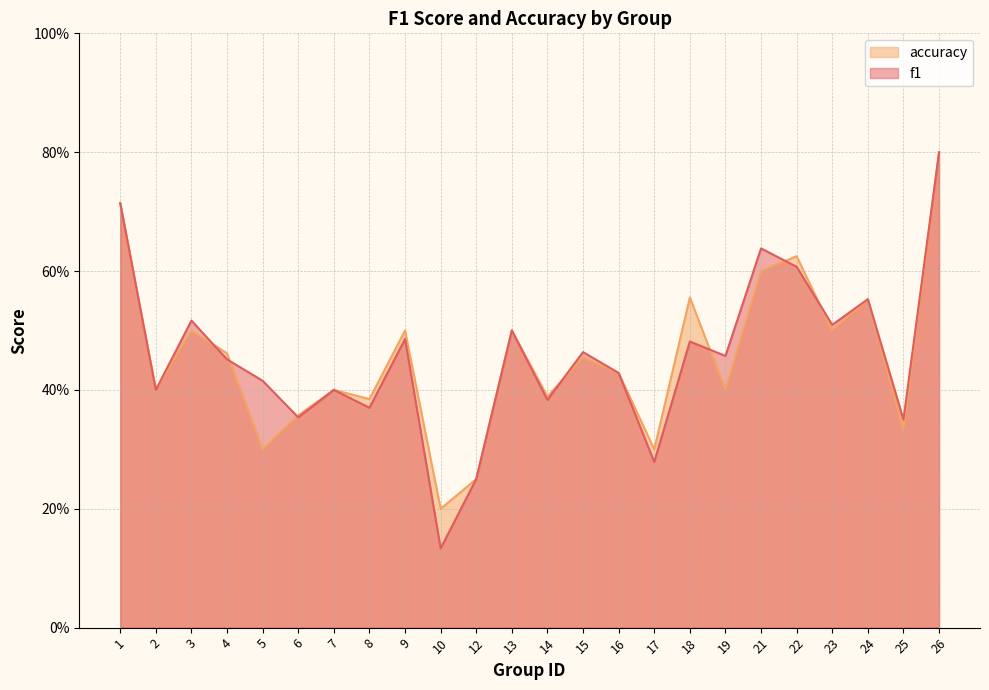

How many interior local valleys does the f1 series have?

9